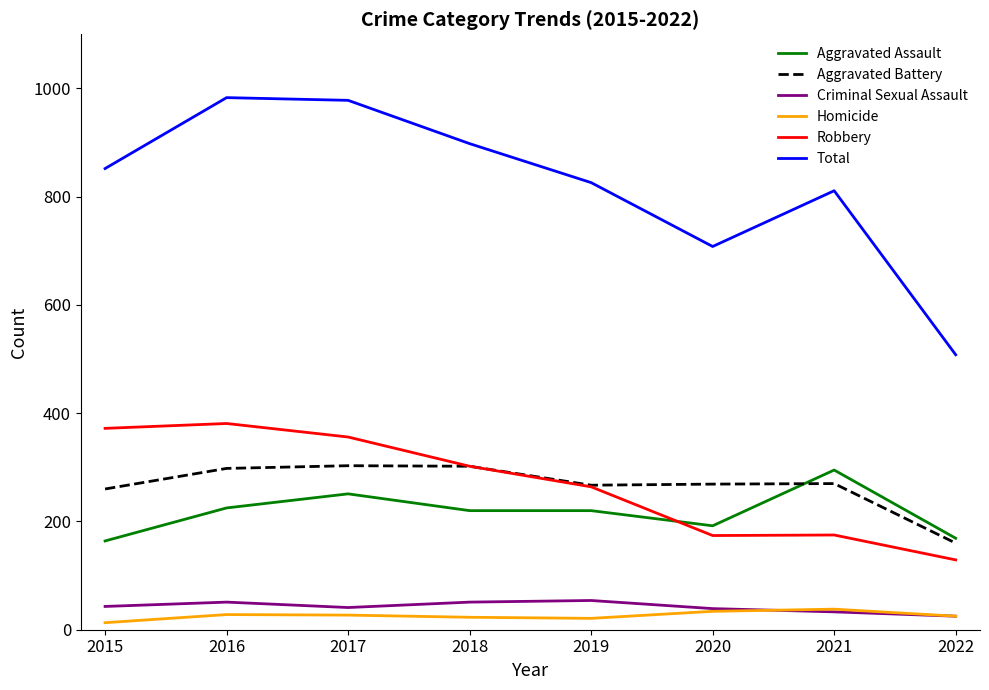

Which series has the largest total across all categories?

Total